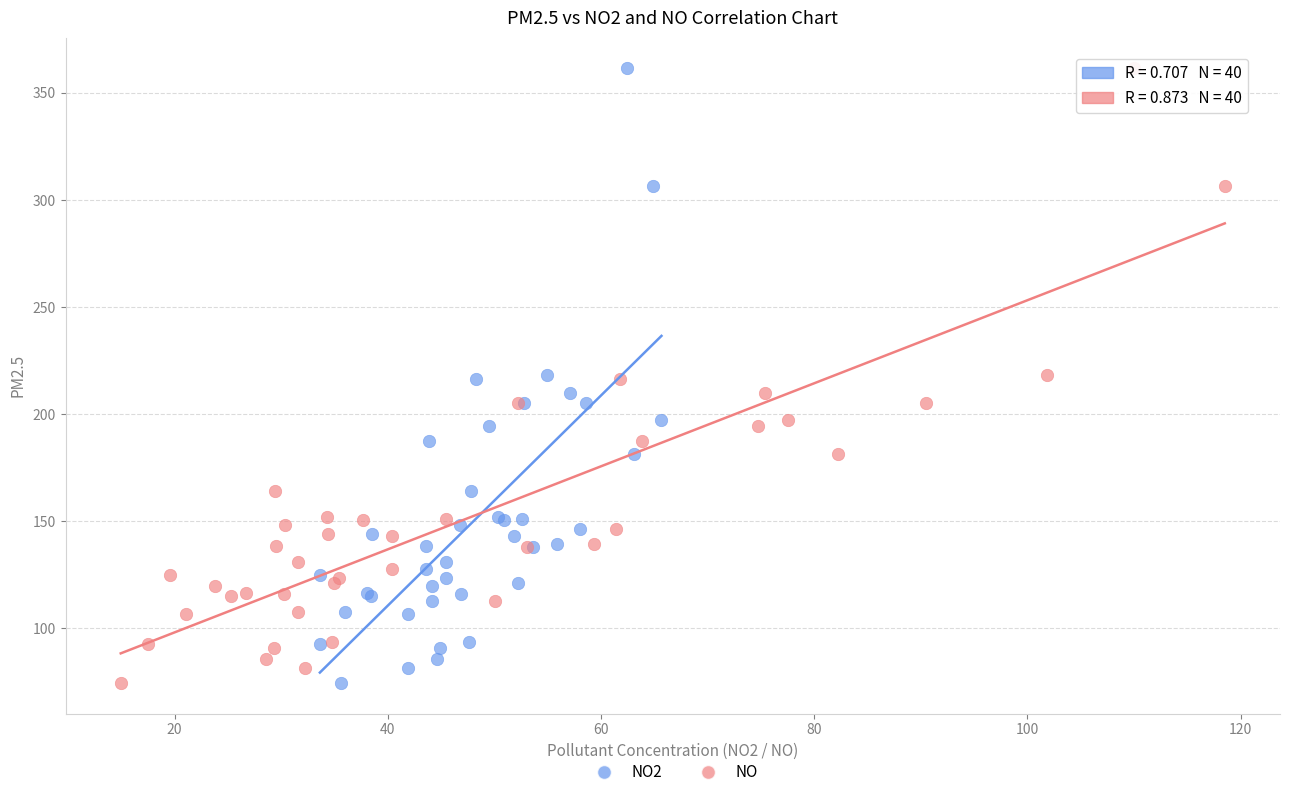

What are all the series names shown in the legend?

NO2, NO